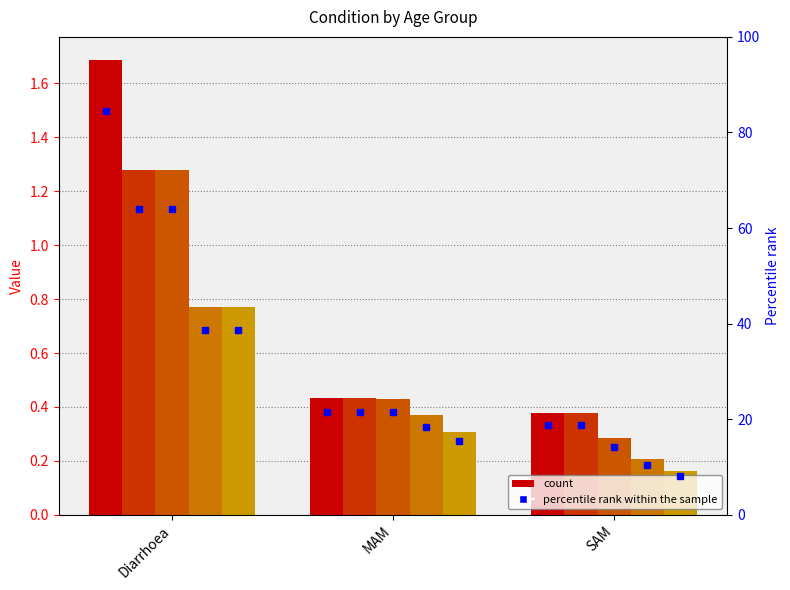

Reading right to left, extract all data points from this chart.

<1 month: 0.4	0.4	1.7
1-5 months: 0.4	0.4	1.3
6-11 months: 0.3	0.4	1.3
12-23 months: 0.2	0.4	0.8
24-59 months: 0.2	0.3	0.8